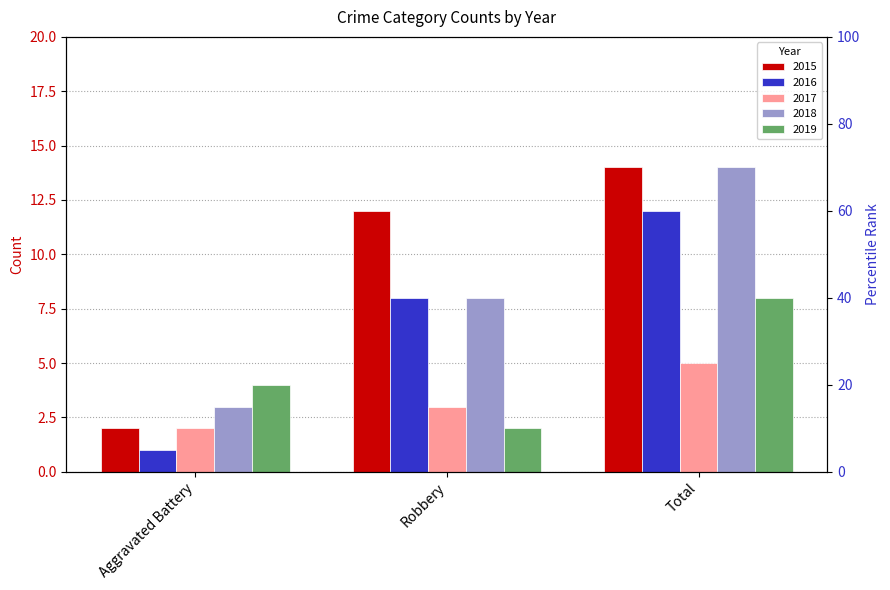

What is the sum of the 2015 values at Robbery and Total?

26